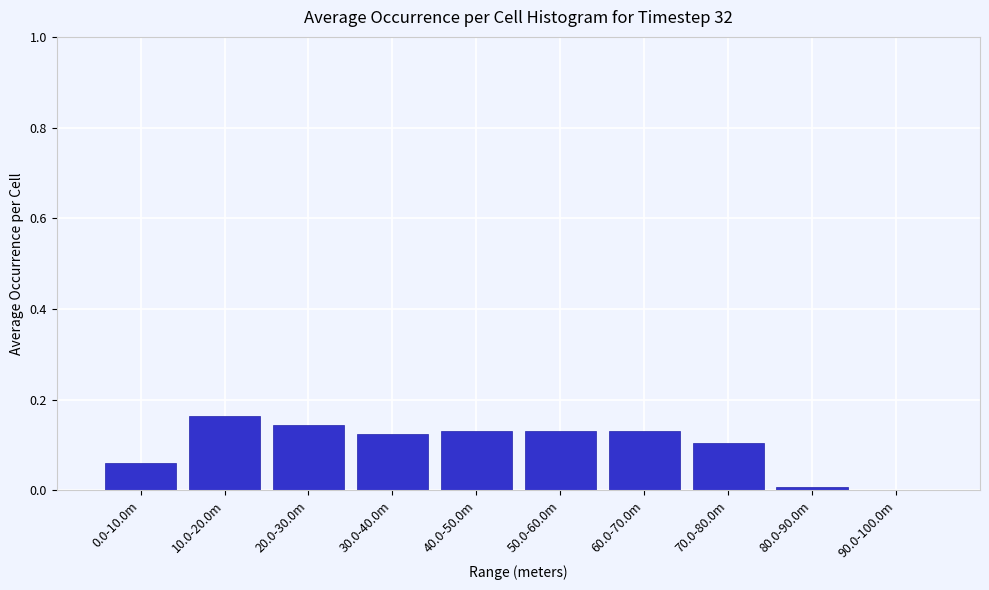

What is the sum of all values?

1.0